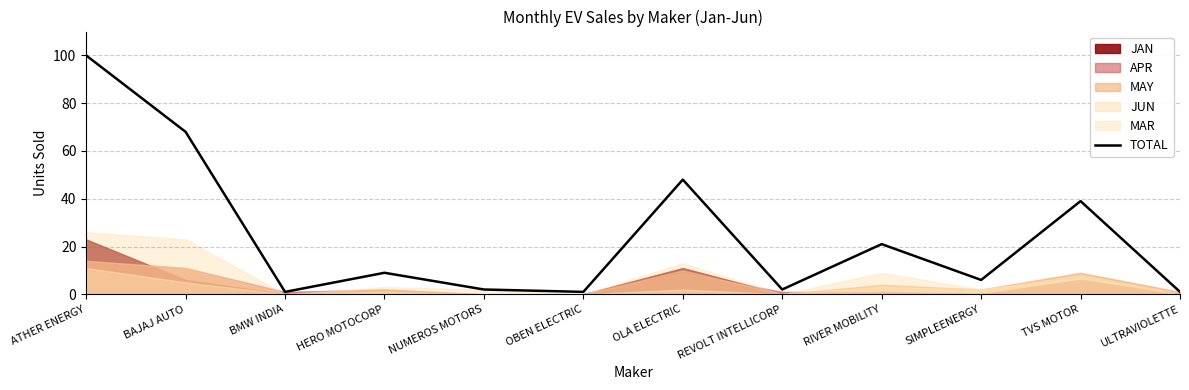

What is the smallest value displayed?

1